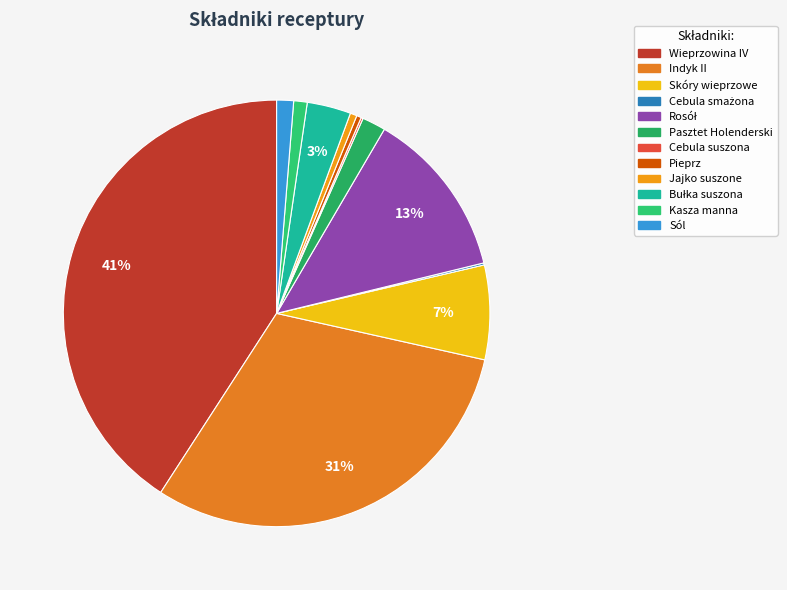

Does any single category account for the majority?

No